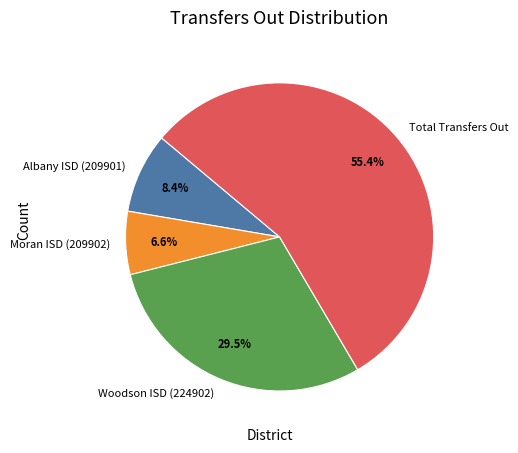

The Total Transfers Out slice represents 55% of the pie. True or false?

True